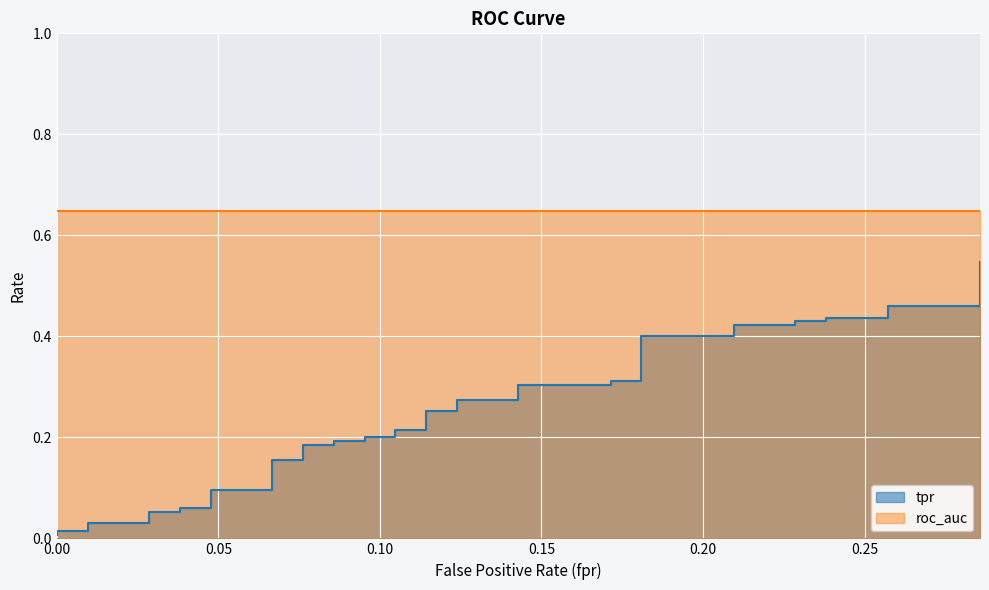

What is the sum of all values?

9.5